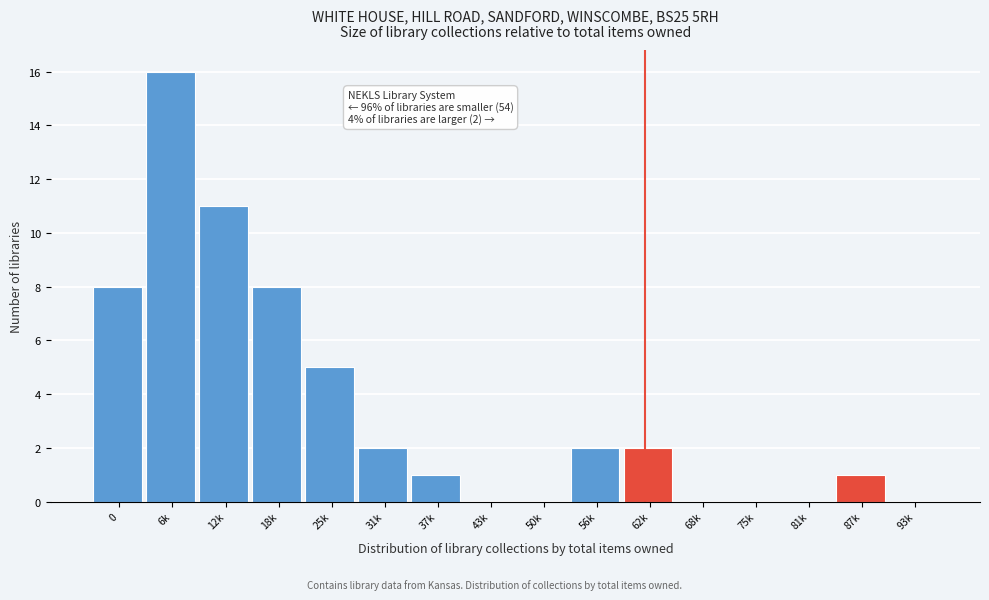

Reading left to right, list all the values displayed in this chart.

0=8	6k=16	12k=11	18k=8	25k=5	31k=2	37k=1	43k=0	50k=0	56k=2	62k=2	68k=0	75k=0	81k=0	87k=1	93k=0